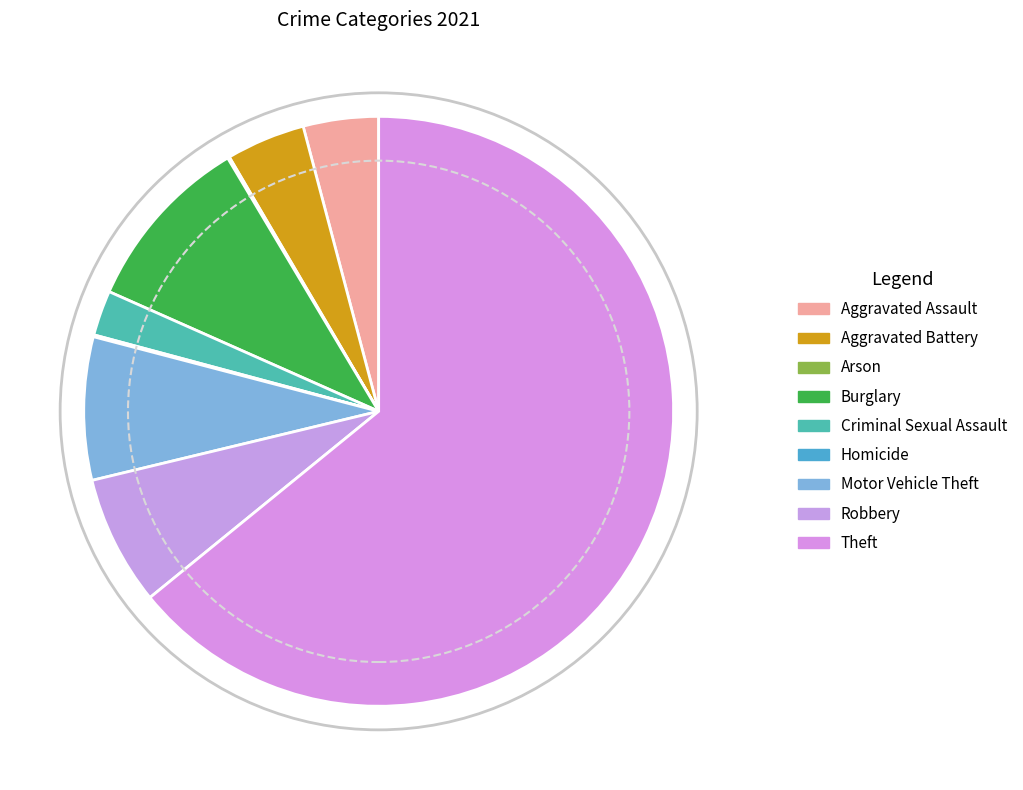

True or false: Arson accounts for 1% of the total.

False